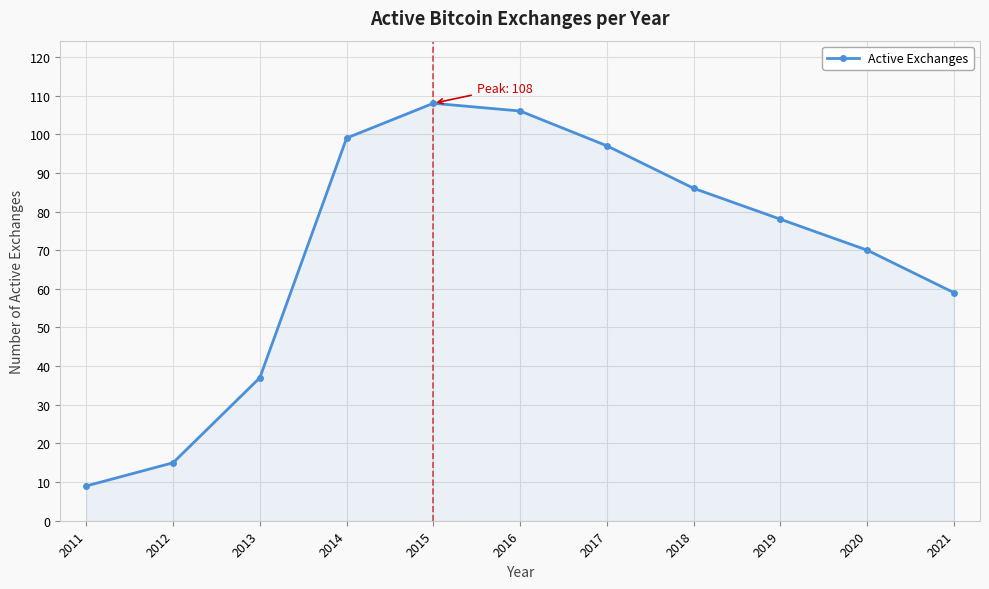

At which category does the data reach its first local peak?

2015